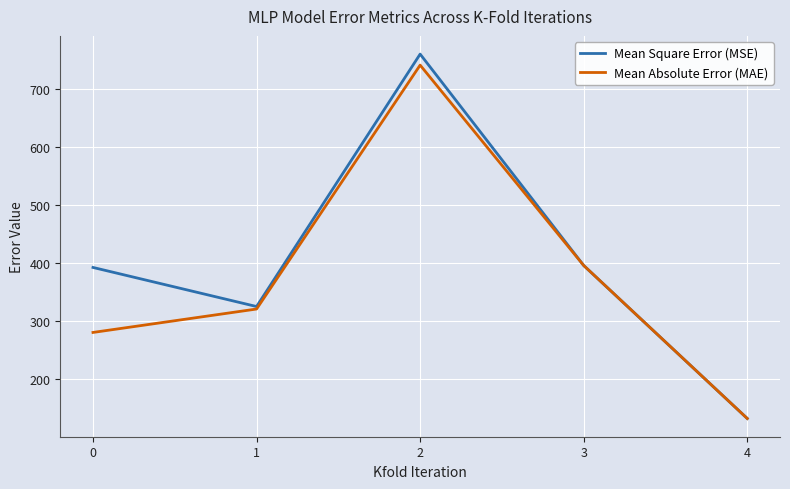

Reading left to right, extract all data points from this chart.

Mean Square Error (MSE): 392.3	324.9	760.2	395.7	131.8
Mean Absolute Error (MAE): 280.2	320.6	741.2	395.7	131.8